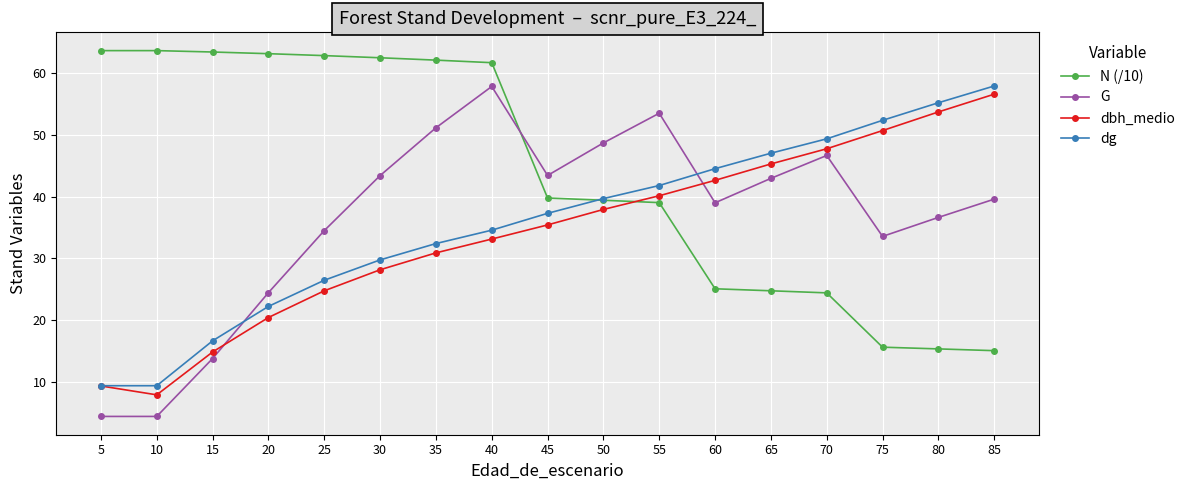

True or false: dg has more than 1 points higher than both neighbors.

False